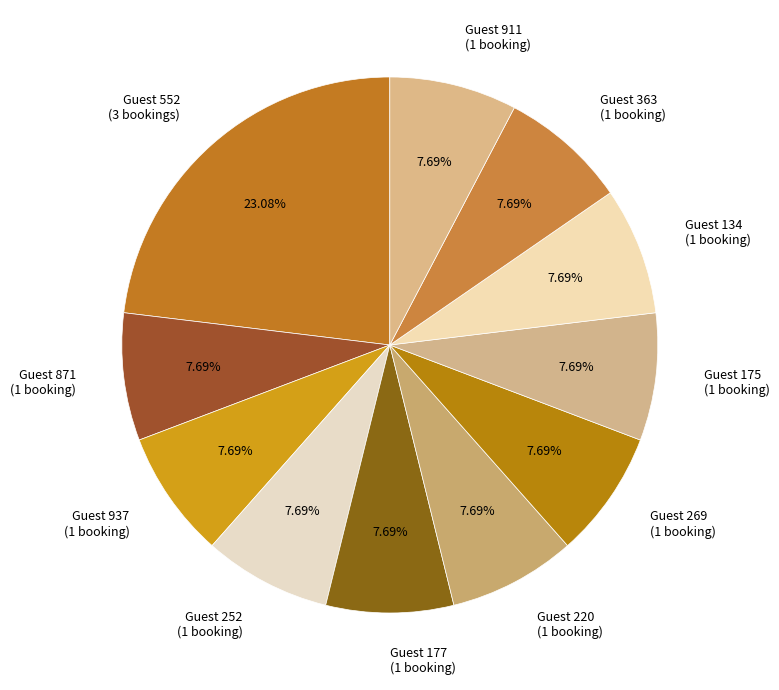

Is the sum of Guest 134 (1 booking) and Guest 363 (1 booking) greater than half?

No